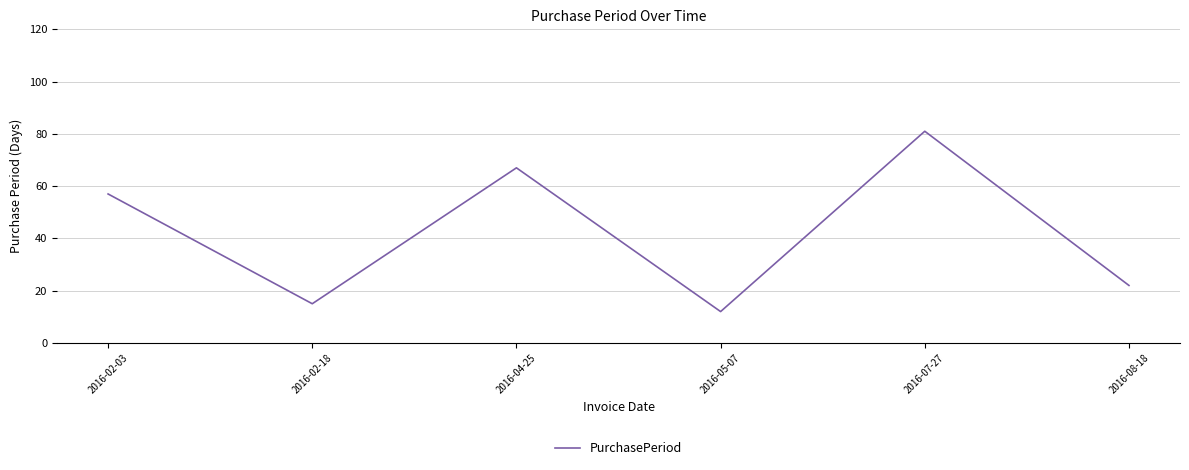

What position from the left is 2016-07-27?

5